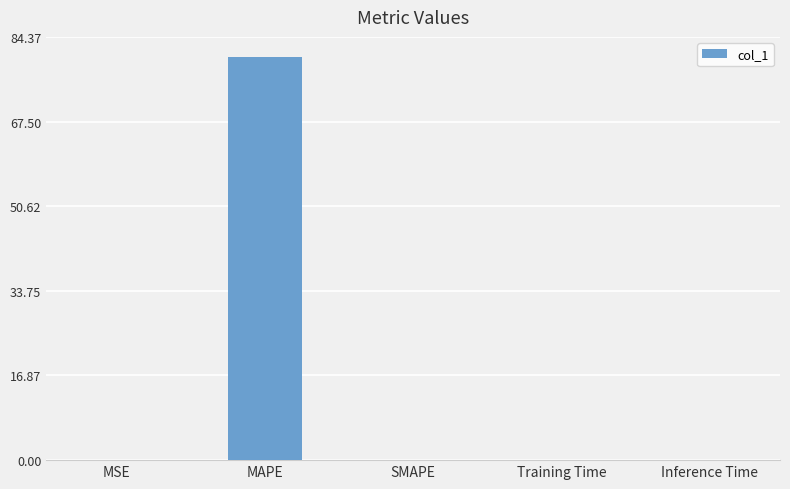

The value at MAPE is 26.9. True or false?

False